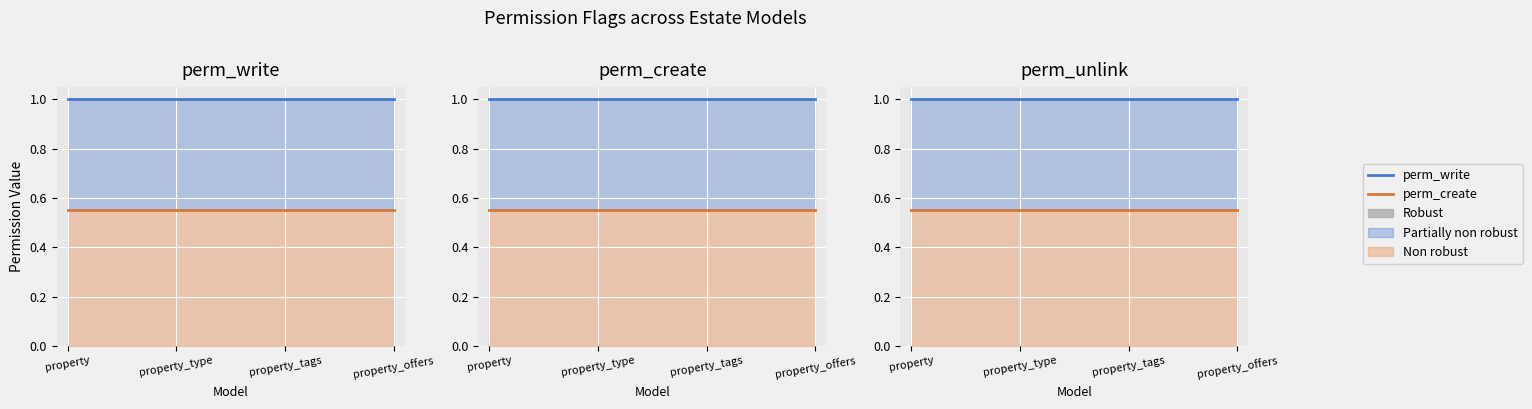

Is the value of perm_write line at property greater than the value of perm_create line at property_offers?

Yes